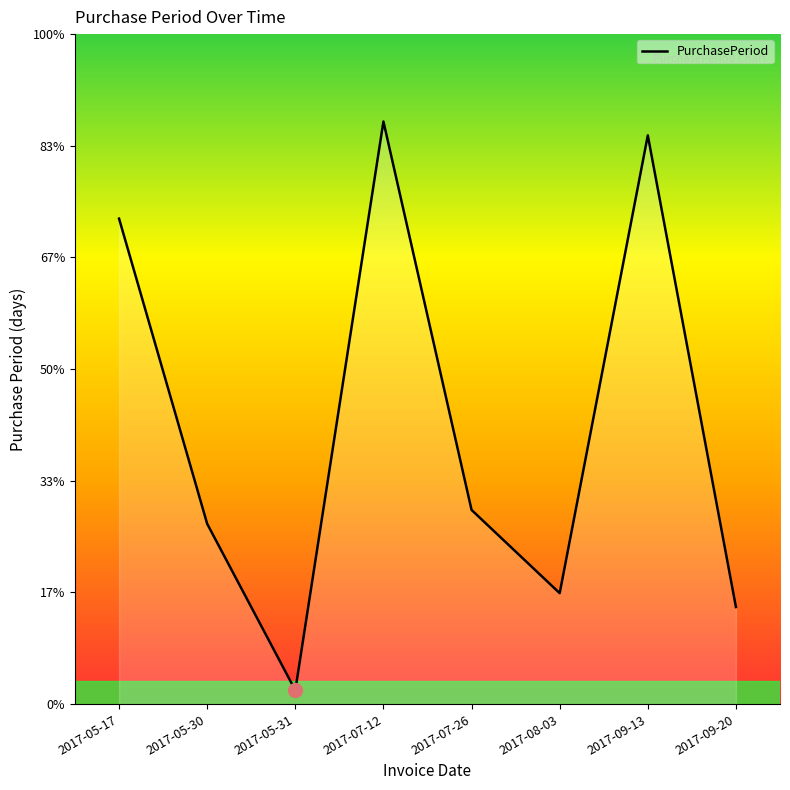

The value at 2017-08-03 is 8. True or false?

True